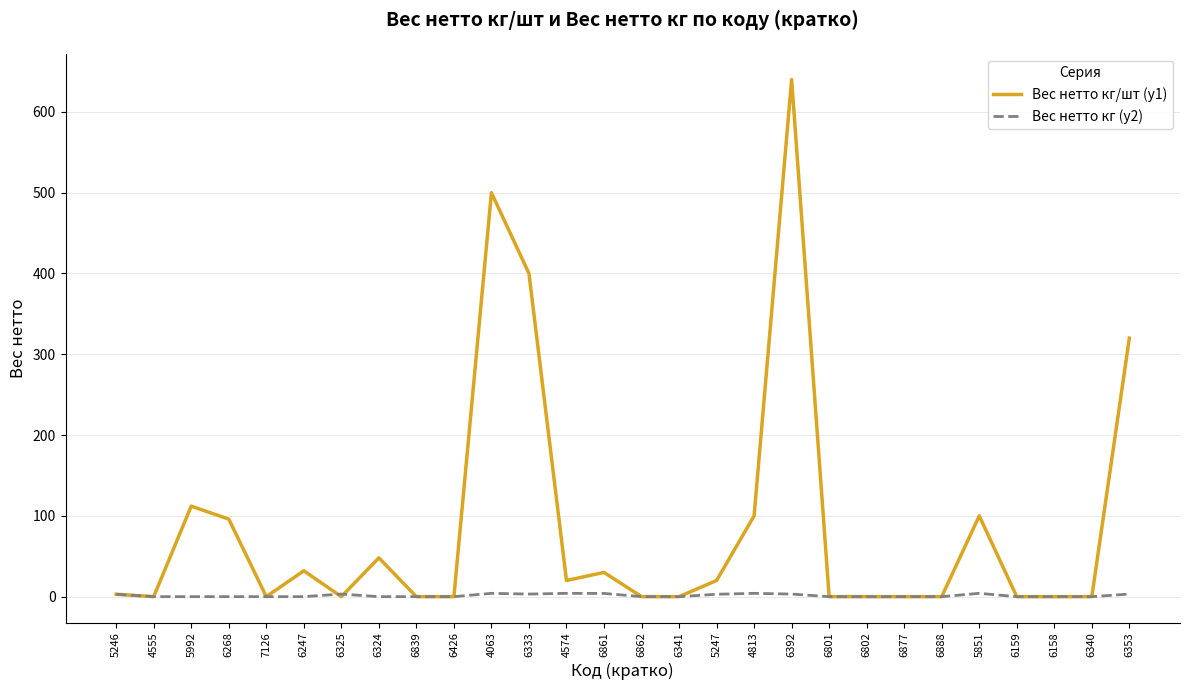

Which series has the widest spread of values?

Вес нетто кг/шт (y1)